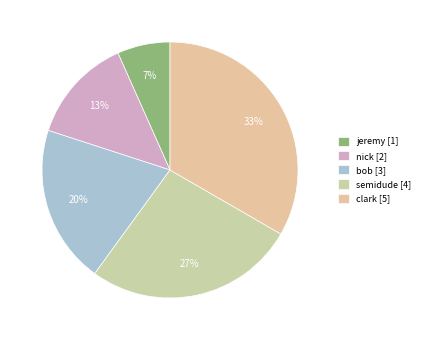

How many slices are in this pie chart?

5